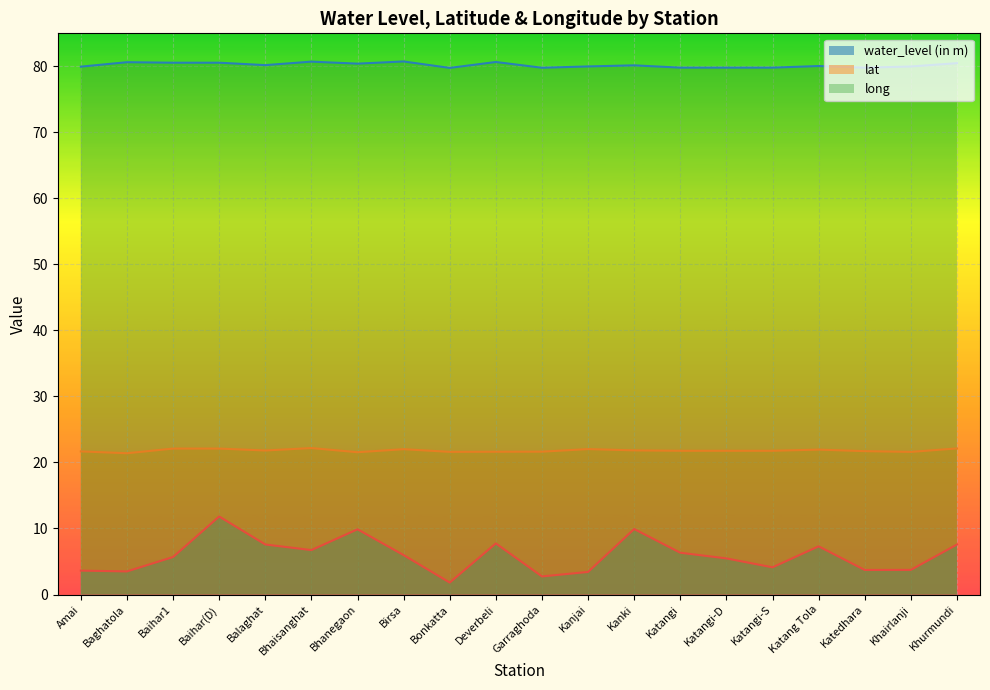

True or false: long and lat intersect in this chart.

False